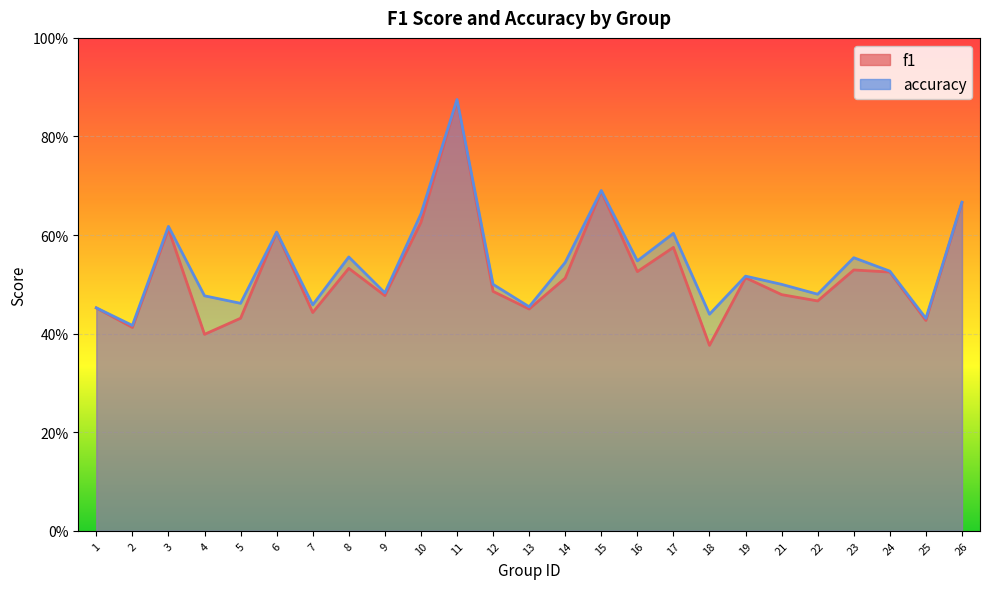

Reading right to left, what are all the values shown in this chart?

f1: 26=0.7	25=0.4	24=0.5	23=0.5	22=0.5	21=0.5	19=0.5	18=0.4	17=0.6	16=0.5	15=0.7	14=0.5	13=0.5	12=0.5	11=0.9	10=0.6	9=0.5	8=0.5	7=0.4	6=0.6	5=0.4	4=0.4	3=0.6	2=0.4	1=0.5
accuracy: 26=0.7	25=0.4	24=0.5	23=0.6	22=0.5	21=0.5	19=0.5	18=0.4	17=0.6	16=0.5	15=0.7	14=0.5	13=0.5	12=0.5	11=0.9	10=0.6	9=0.5	8=0.6	7=0.5	6=0.6	5=0.5	4=0.5	3=0.6	2=0.4	1=0.5